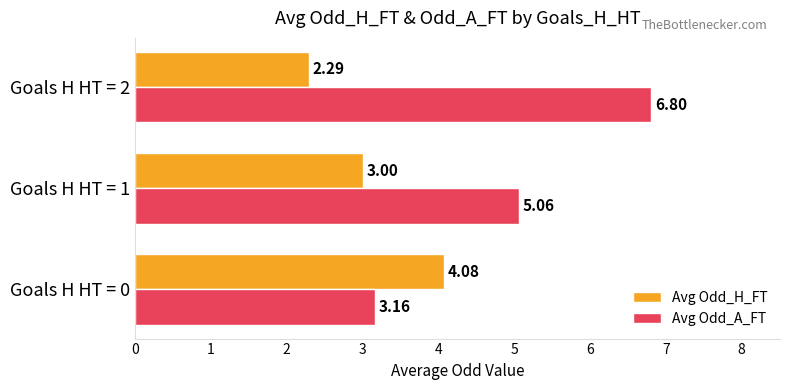

What is the total value across all series at Goals H HT = 2?

9.1